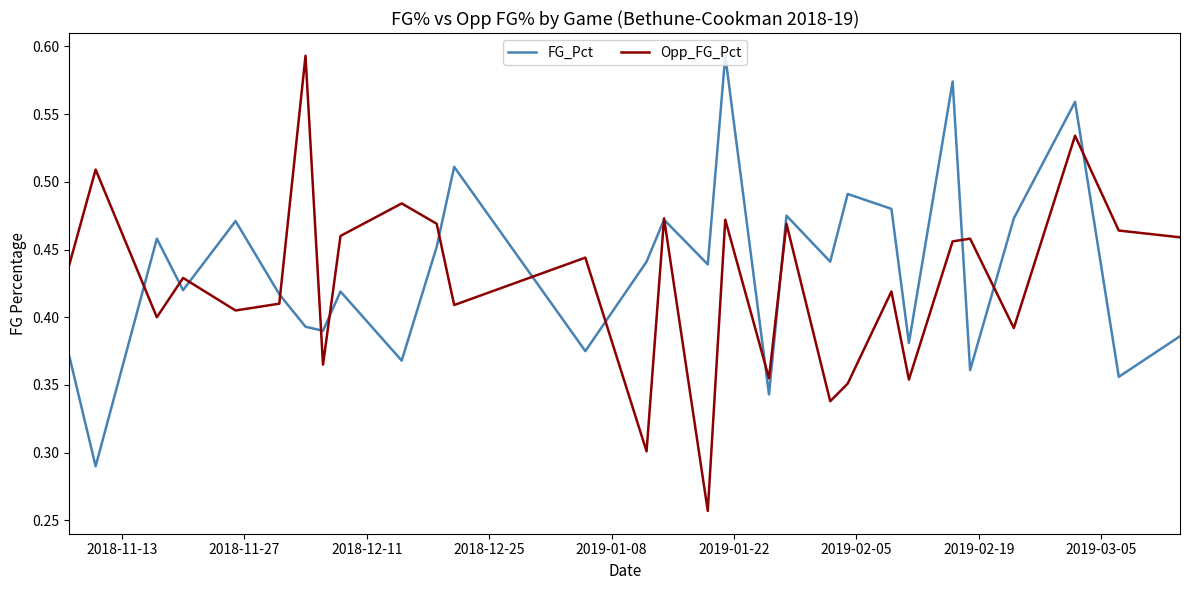

Which series has the largest range (max minus min)?

Opp_FG_Pct